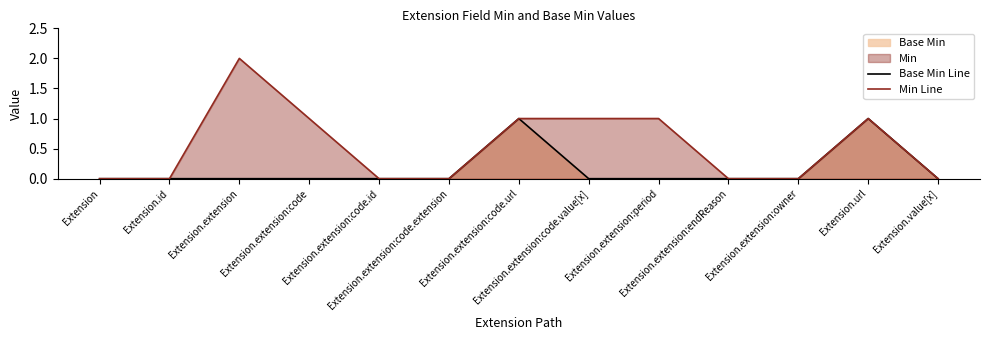

Which series has the largest range (max minus min)?

Min Line